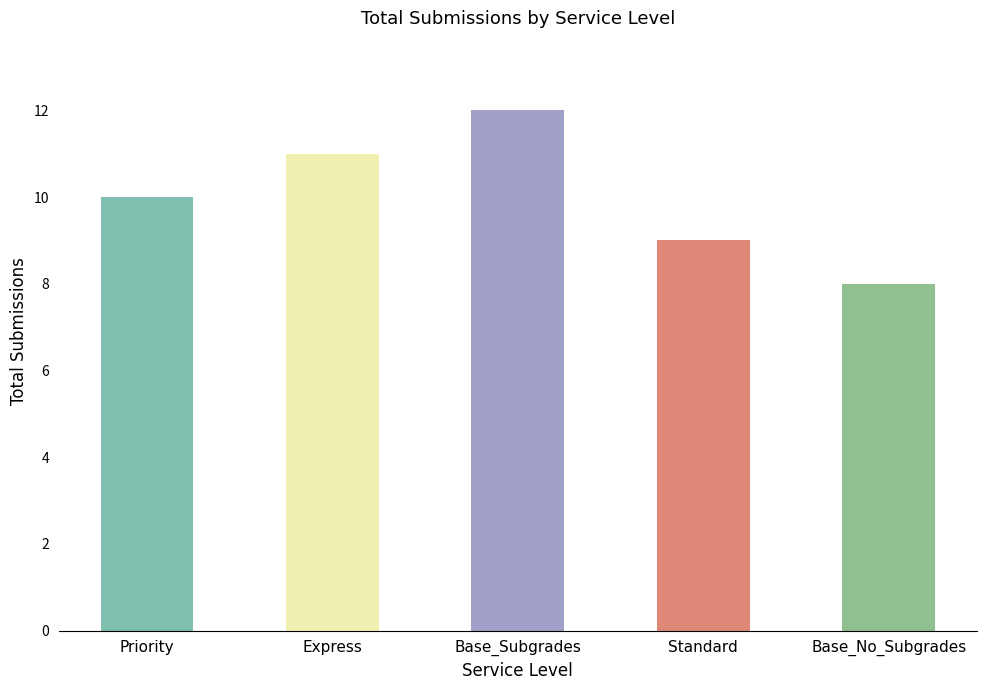

What is the value of the 2nd bar from the left?

11